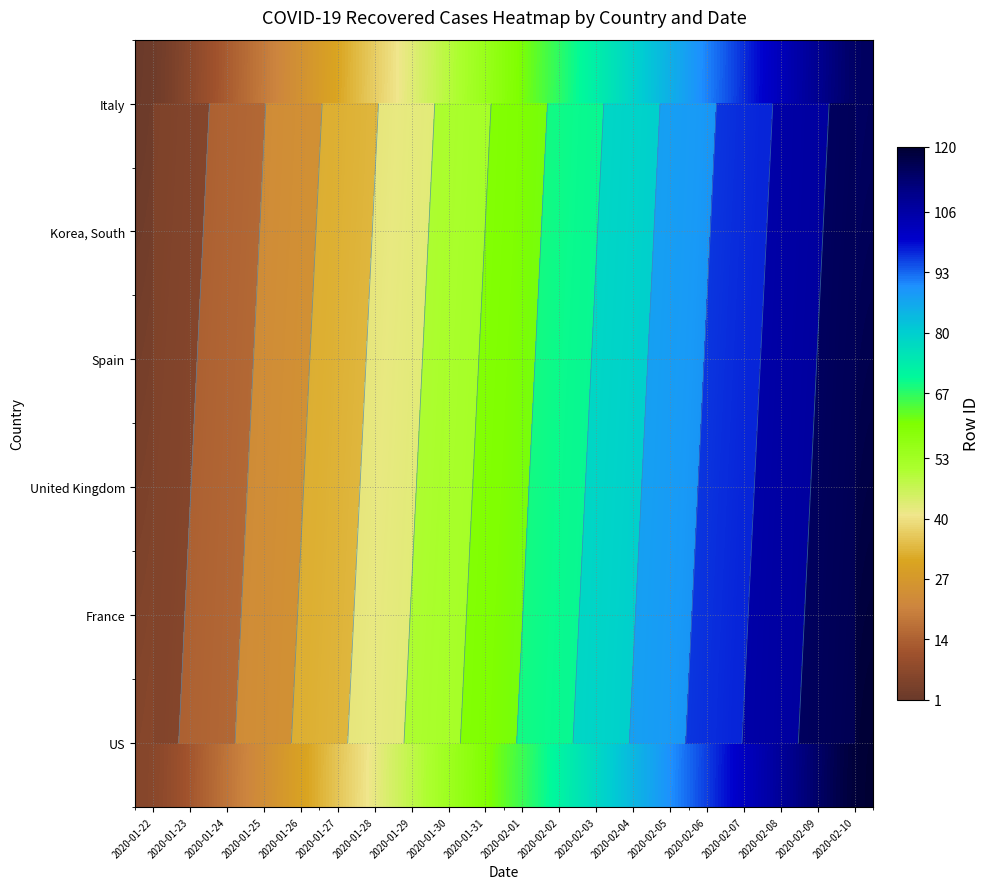

What is the smallest value displayed?

1